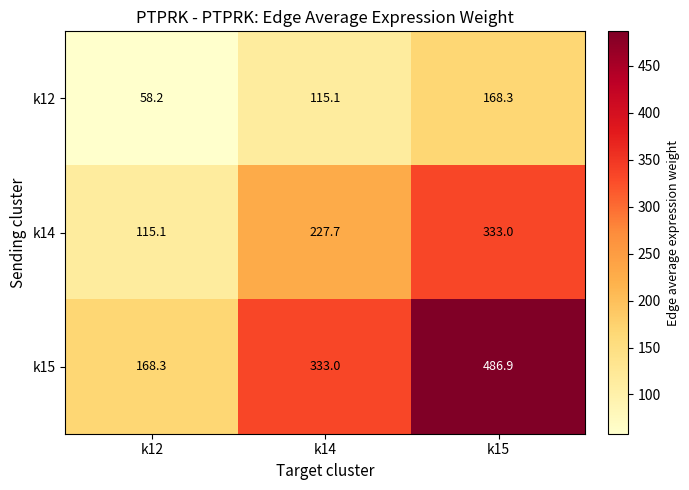

What is the difference between the k14 values at k15 and k14?

105.3